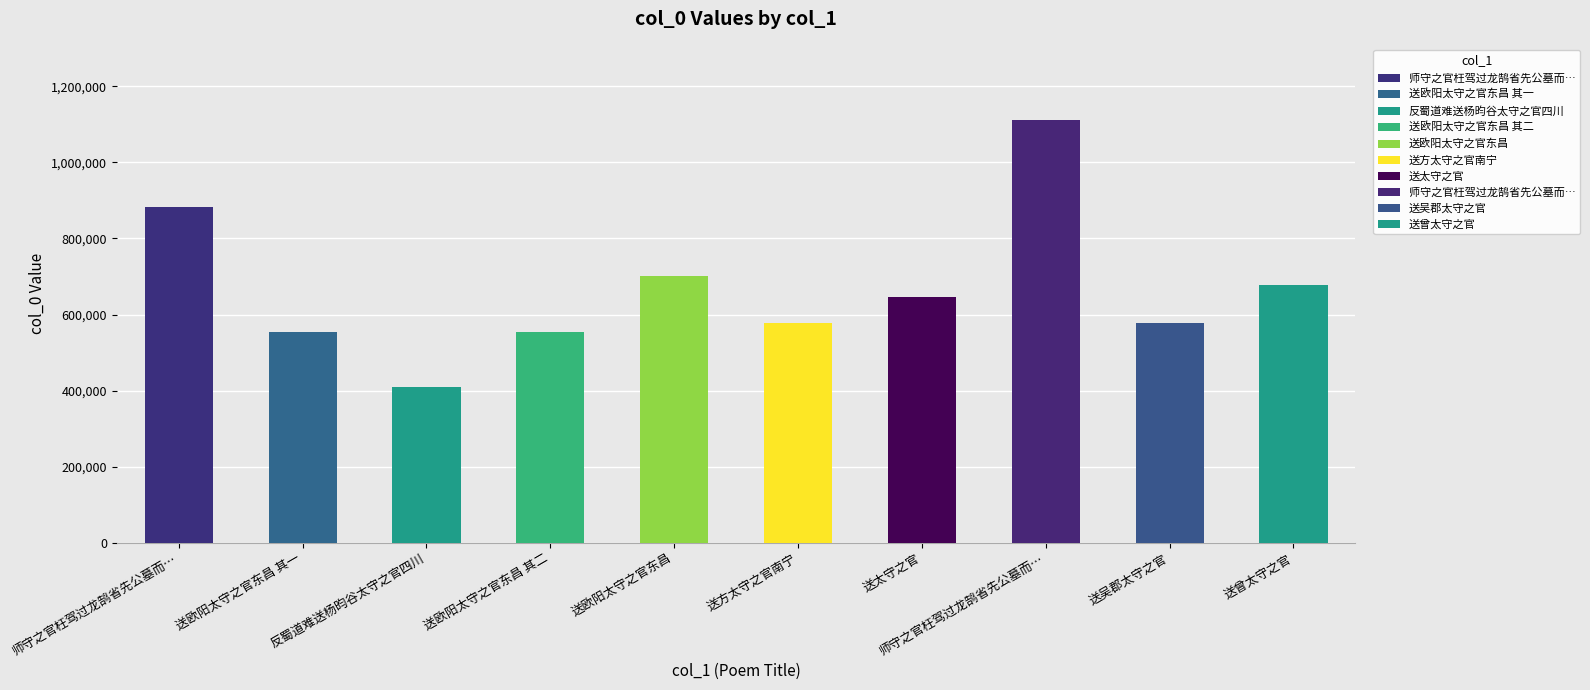

Reading left to right, what are all the values shown in this chart?

883045	553322	409249	553323	702276	577998	647461	1110308	578008	677797